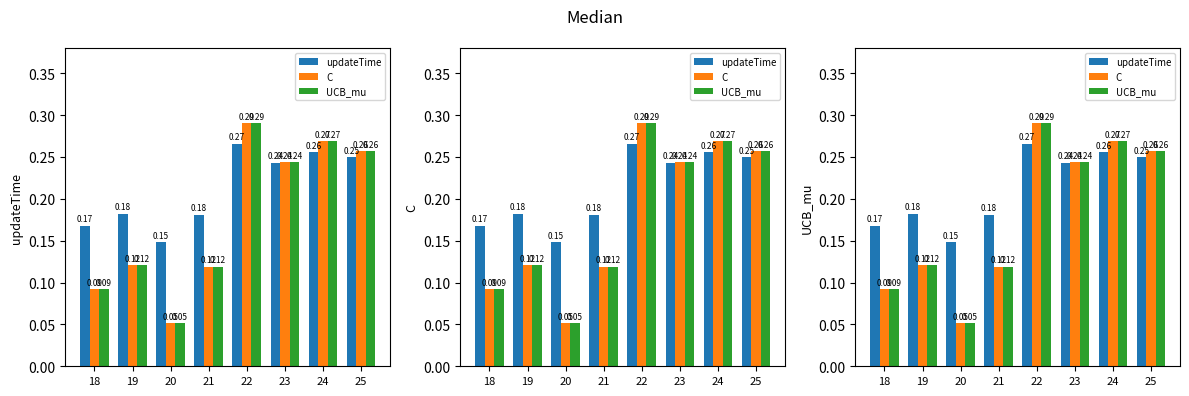

Is the value of updateTime at 19 greater than the value of C at 24?

No